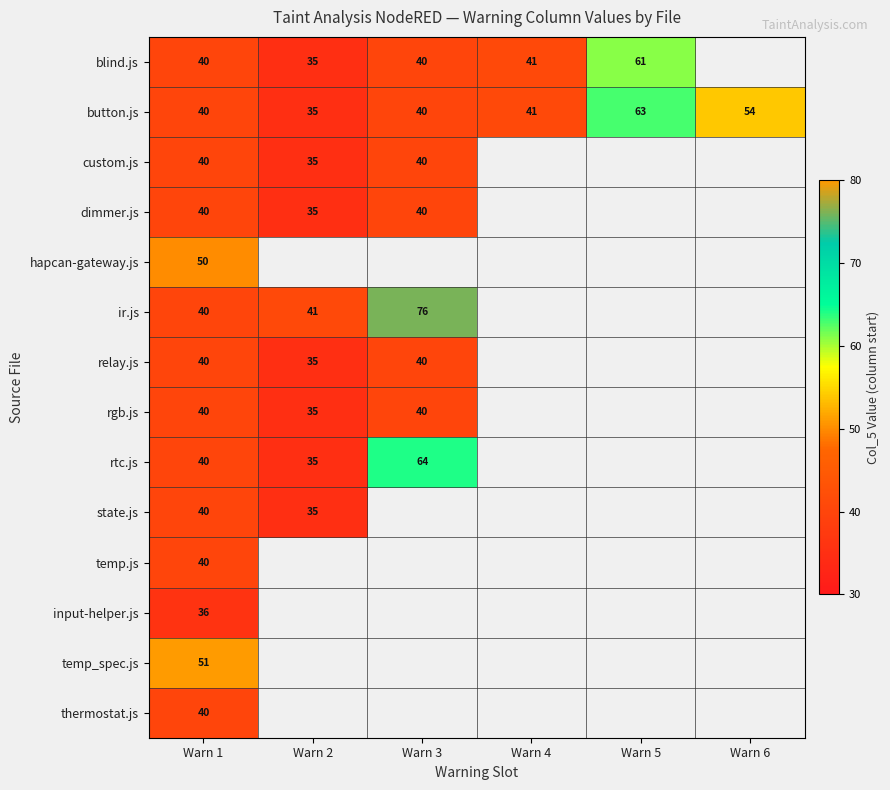

The value of thermostat.js at Warn 1 is 67. True or false?

False